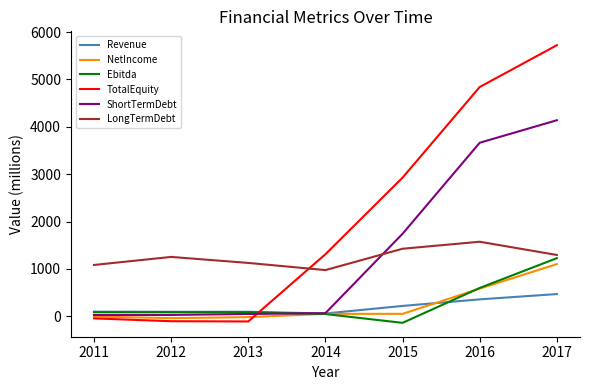

Which label corresponds to the largest value in the chart?

2017